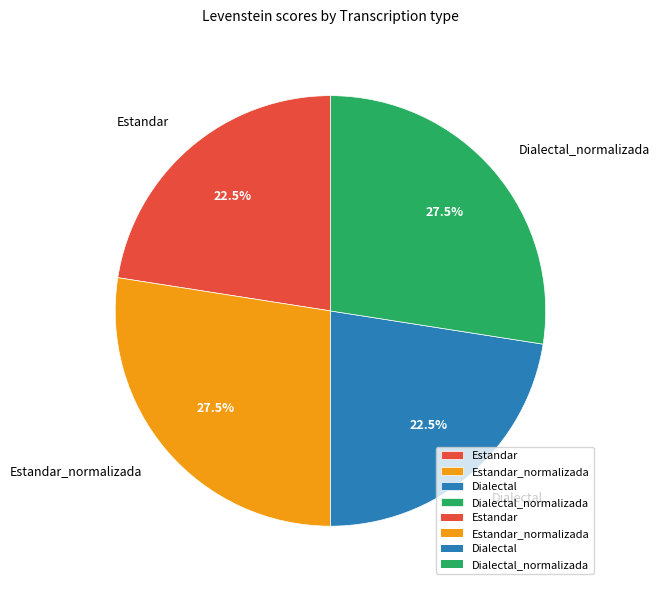

What is the total percentage of Estandar and Dialectal_normalizada?

50.0%